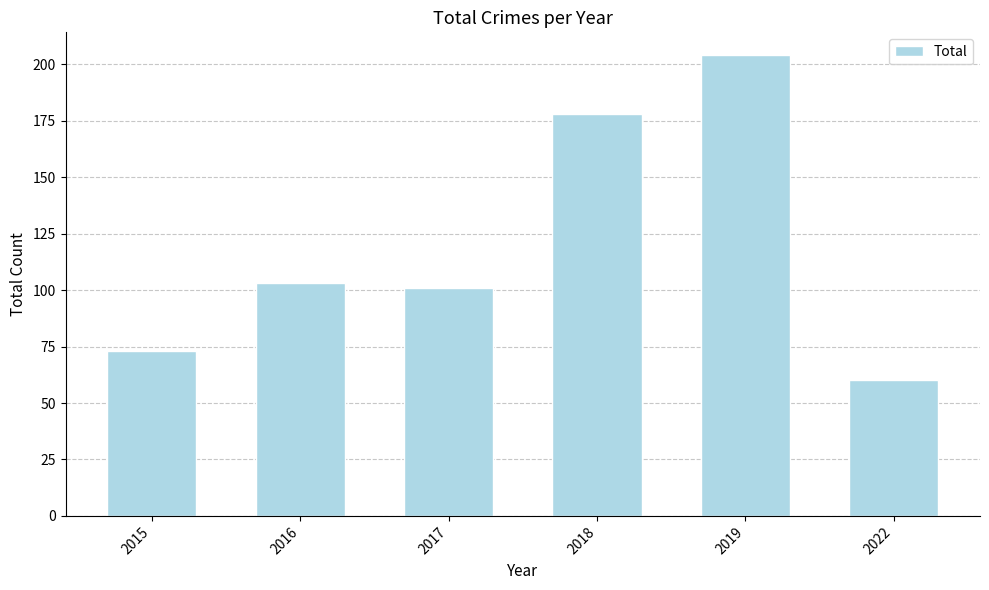

The value at 2016 is 103. True or false?

True